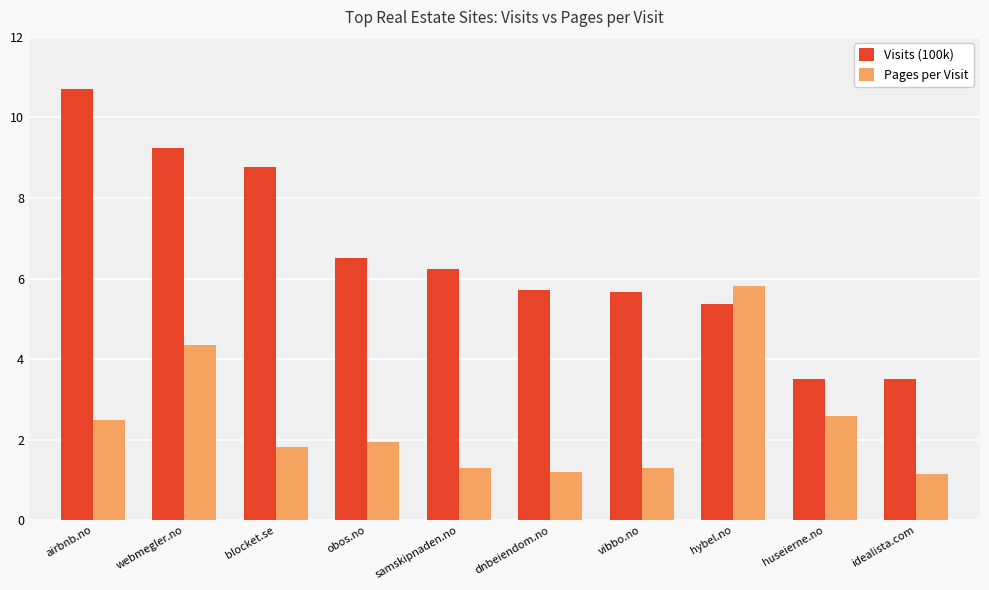

Is it true that Pages per Visit equals 0.4 at vibbo.no?

False